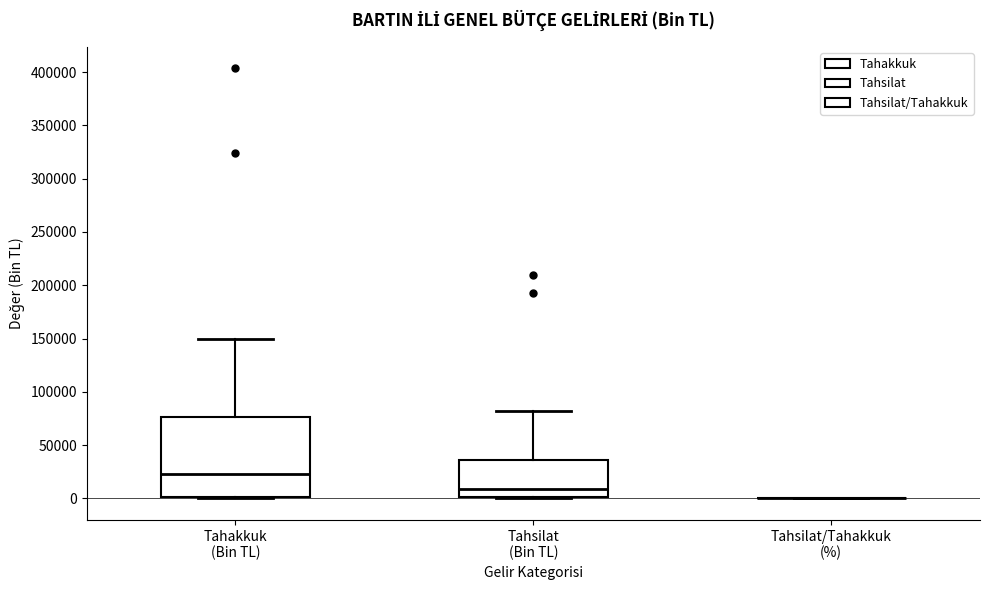

Reading left to right, transcribe this box plot: for each box, give where its median line is, the range the box spans, and where its two whiskers end, as read against the y-axis. The values are not printed on the chart, so give them approximately, as read against the axis.

Tahakkuk (Bin TL): median 25000, box 0 to 75000, whiskers 0 (just below the box's lower edge) to 150000
Tahsilat (Bin TL): median 10000, box 0 to 35000, whiskers 0 to 80000
Tahsilat/Tahakkuk (%): box collapsed to a line at 0, whiskers 0 to 0